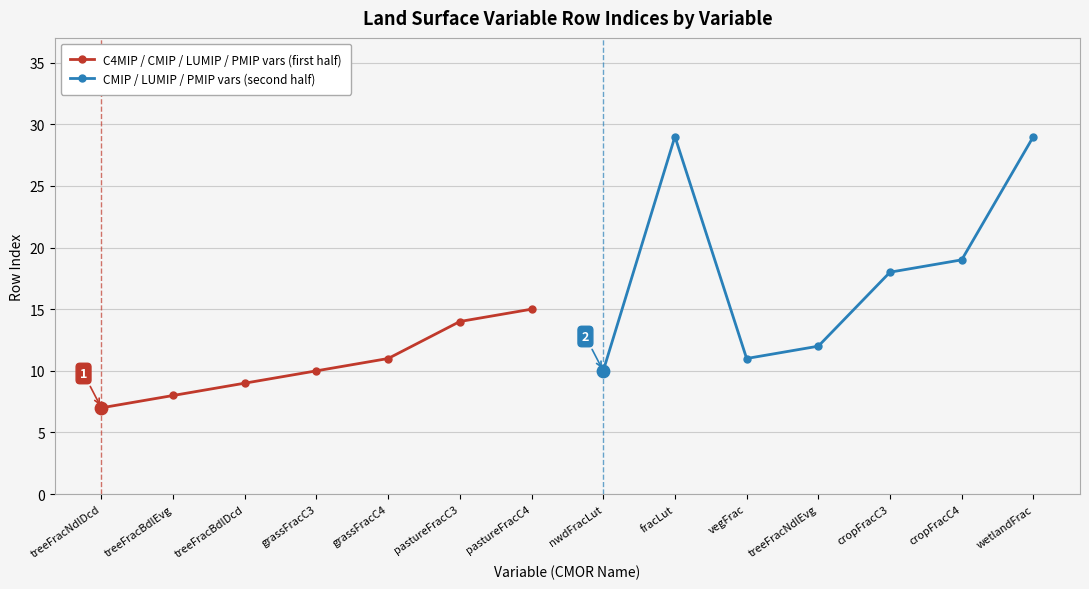

The value of C4MIP / CMIP / LUMIP / PMIP vars (first half) at pastureFracC4 is 21. True or false?

False